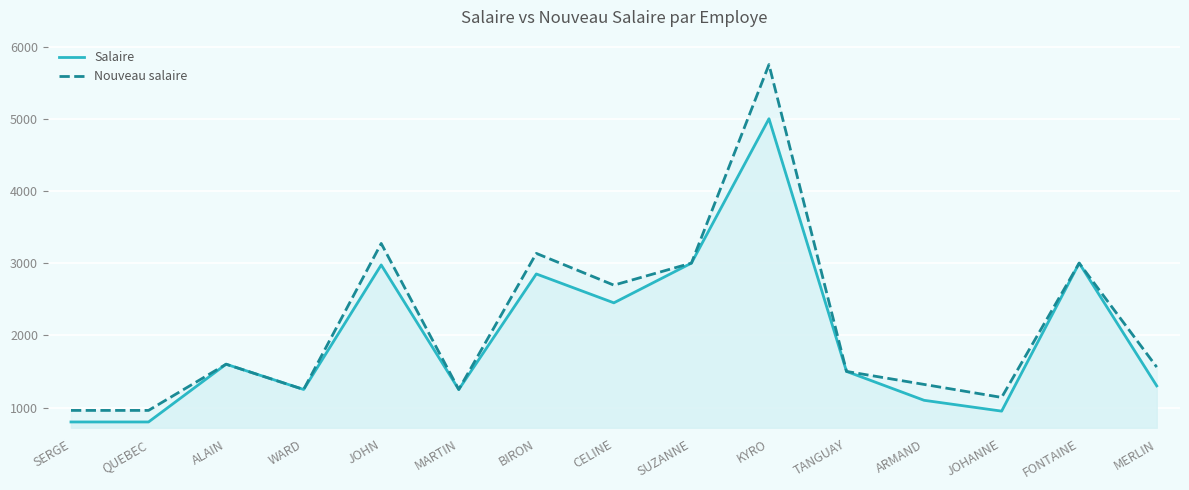

In Nouveau salaire, how many points are higher than both neighbors (excluding endpoints)?

5